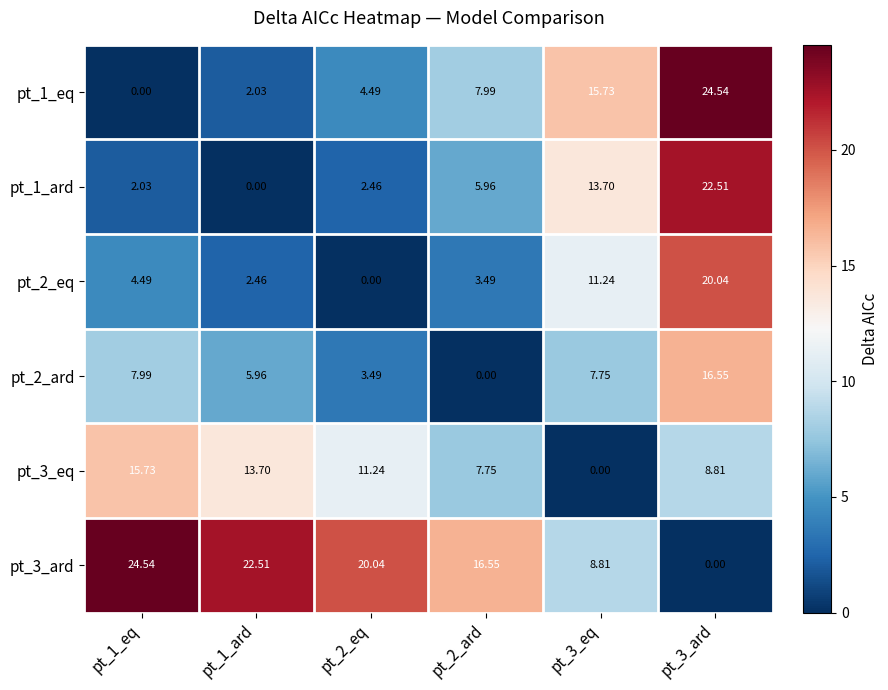

How many data points in pt_2_ard are above 7?

3